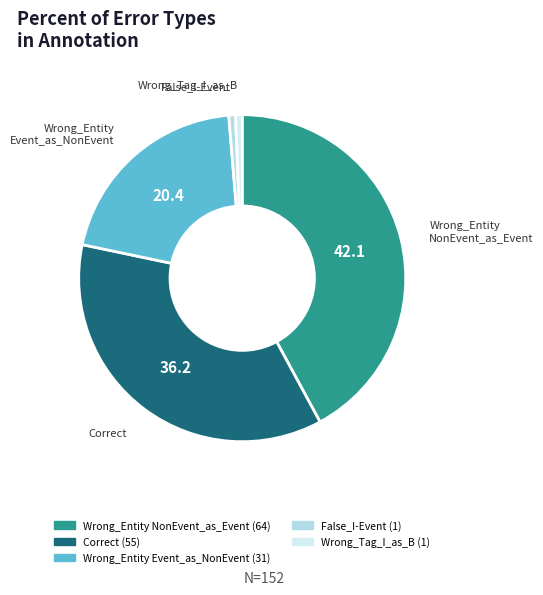

Is there a majority slice in this chart?

No